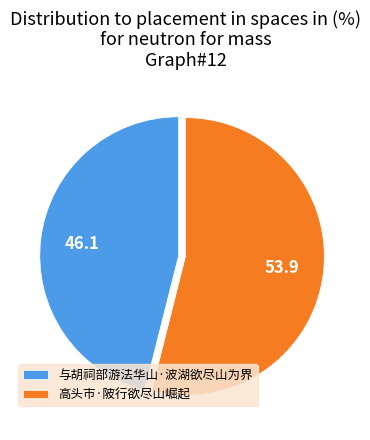

What is the smallest slice in the pie chart?

与胡祠部游法华山·波湖欲尽山为界